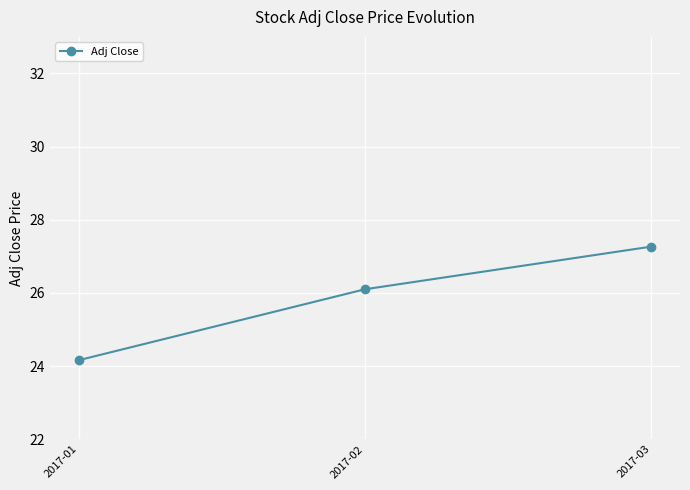

Count the number of categories in the chart.

3